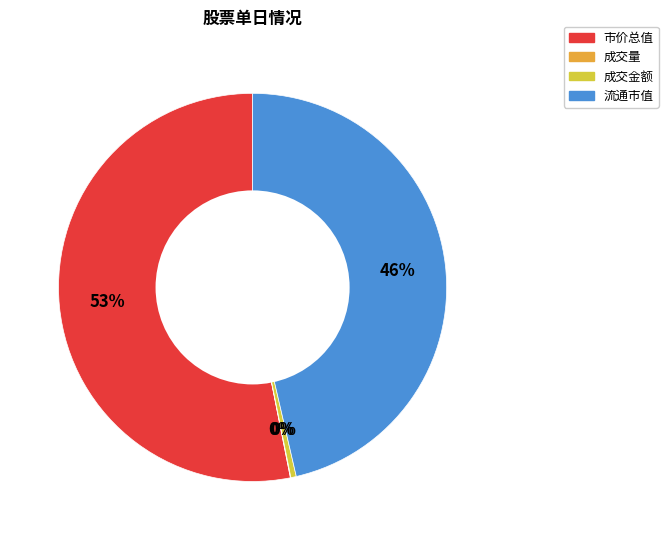

Which slice is the largest?

市价总值